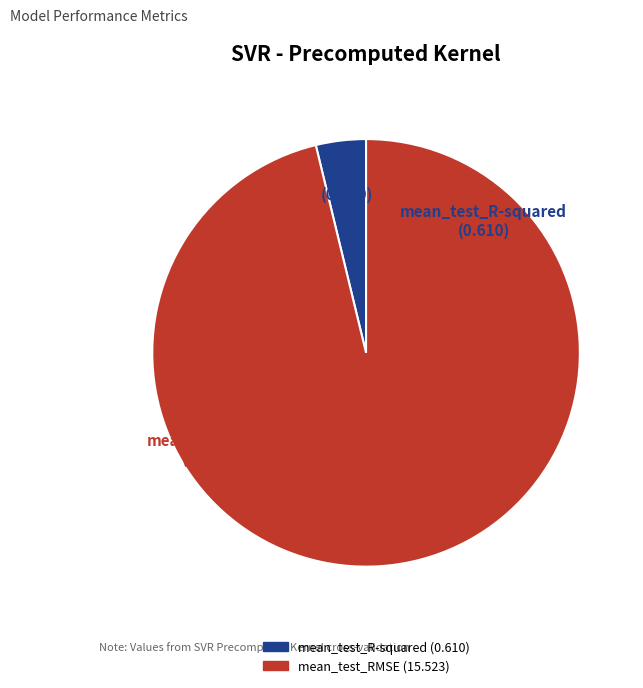

Does any single category account for the majority?

Yes